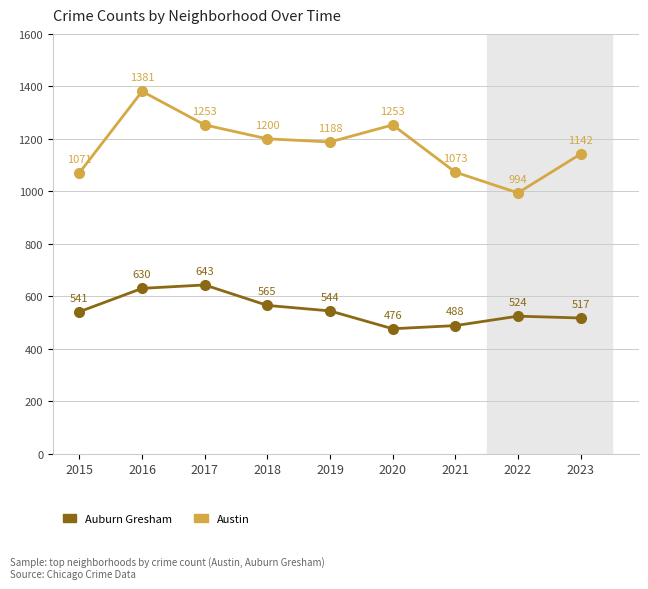

What are all the series names shown in the legend?

Auburn Gresham, Austin